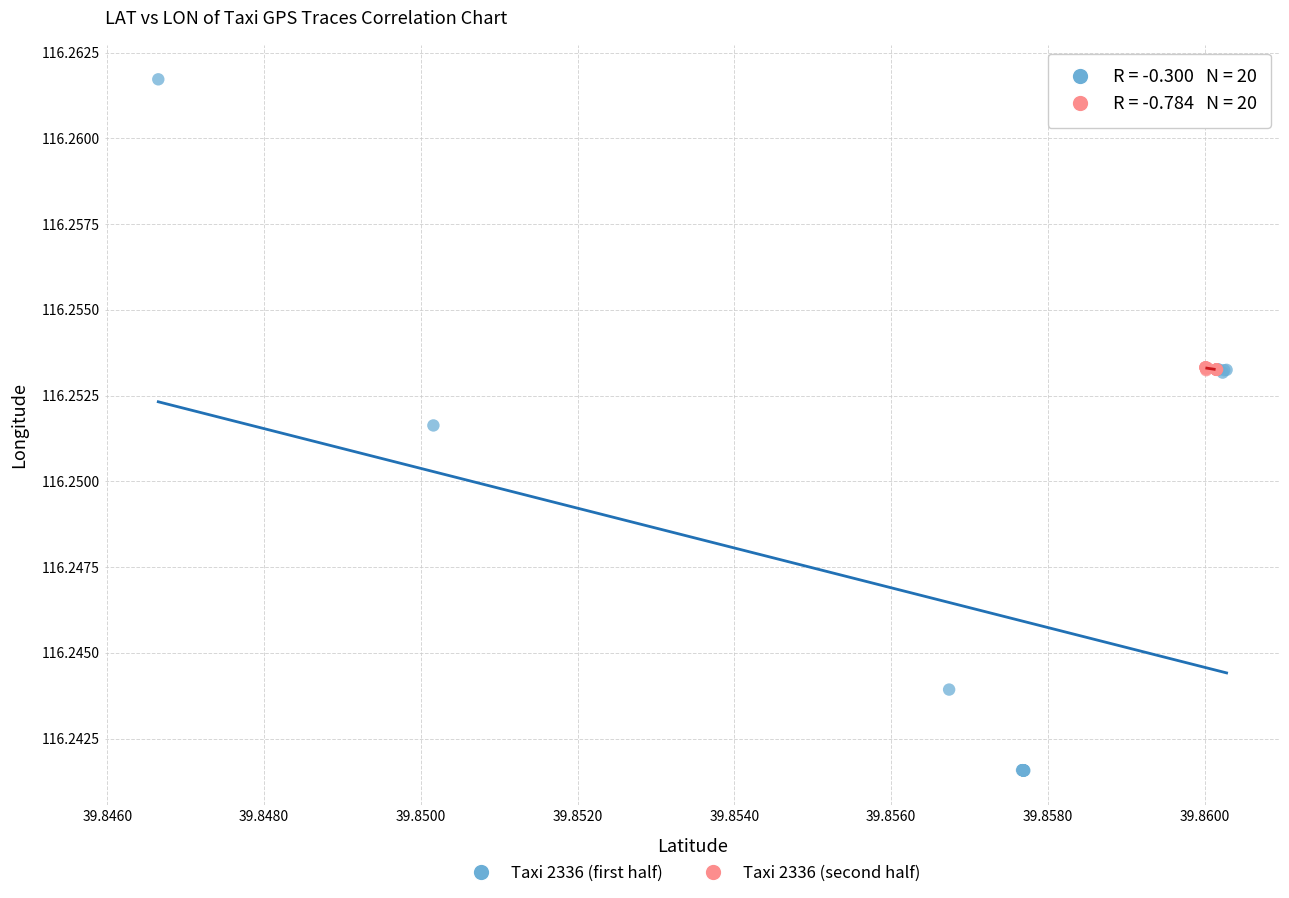

Which series contains the lowest Y value?

Taxi 2336 (first half)